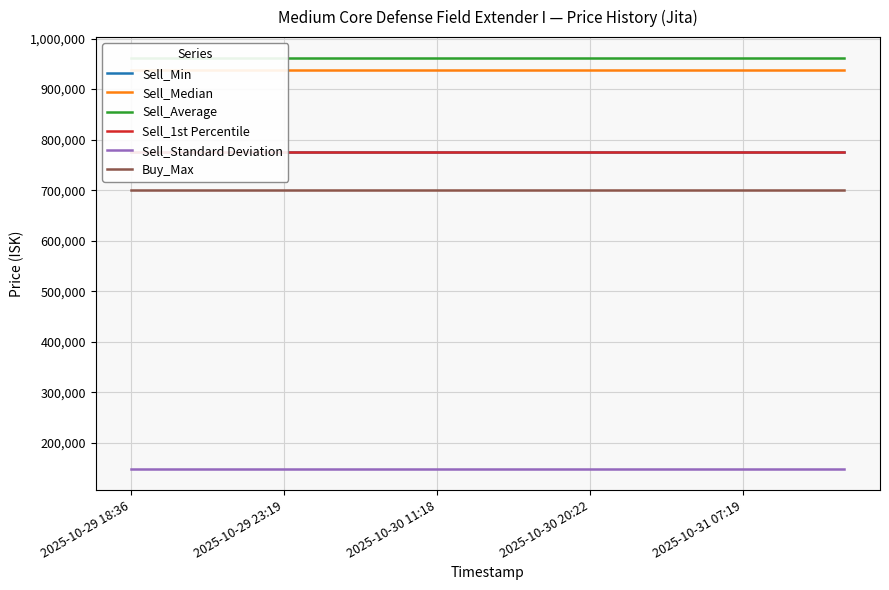

True or false: Sell_Min and Sell_Average intersect in this chart.

False